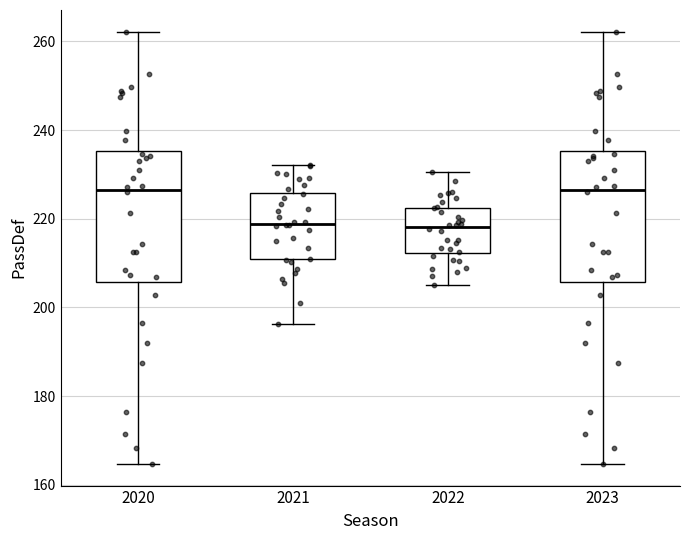

Where does the upper whisker of the box at x = 2023 end on the y-axis? The values are not printed on the chart, so give them approximately, as read against the axis.

262